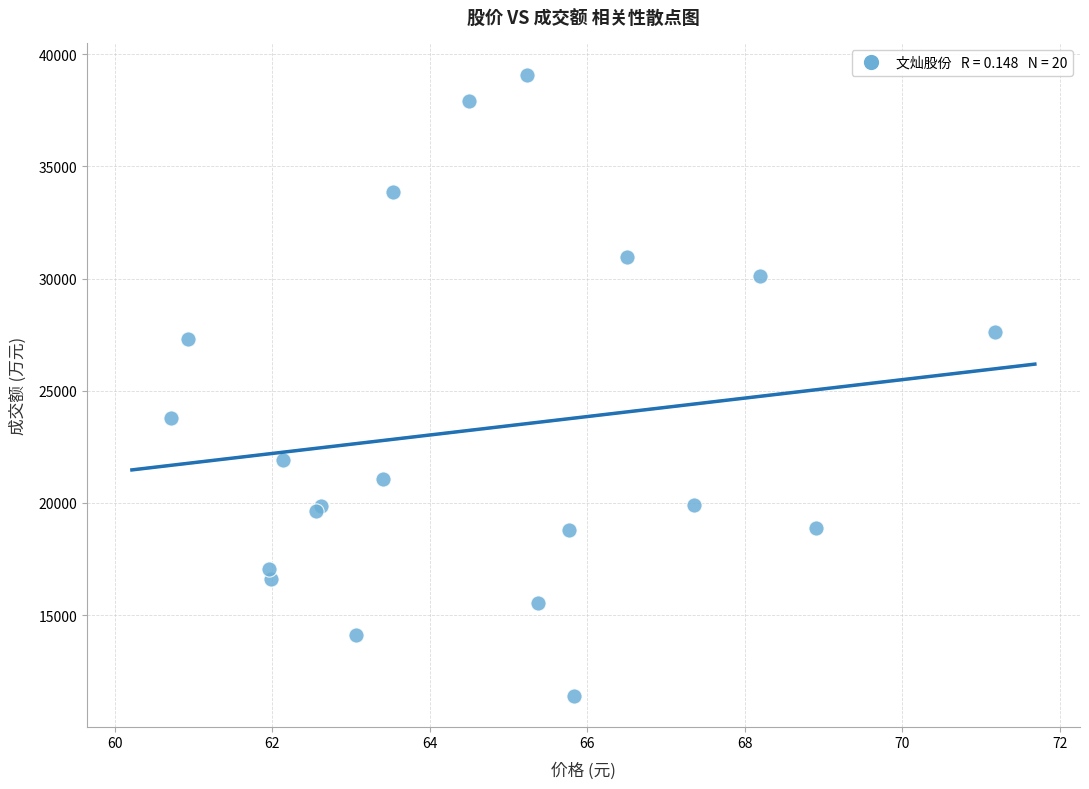

What Y value in the scatter plot is closest to 25252?

23806